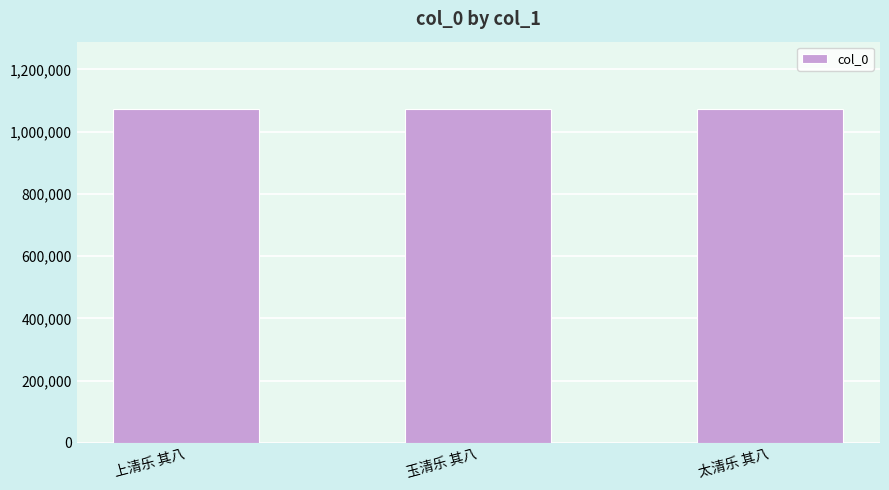

What is the sum of the values at 太清乐 其八 and 玉清乐 其八?

2149054